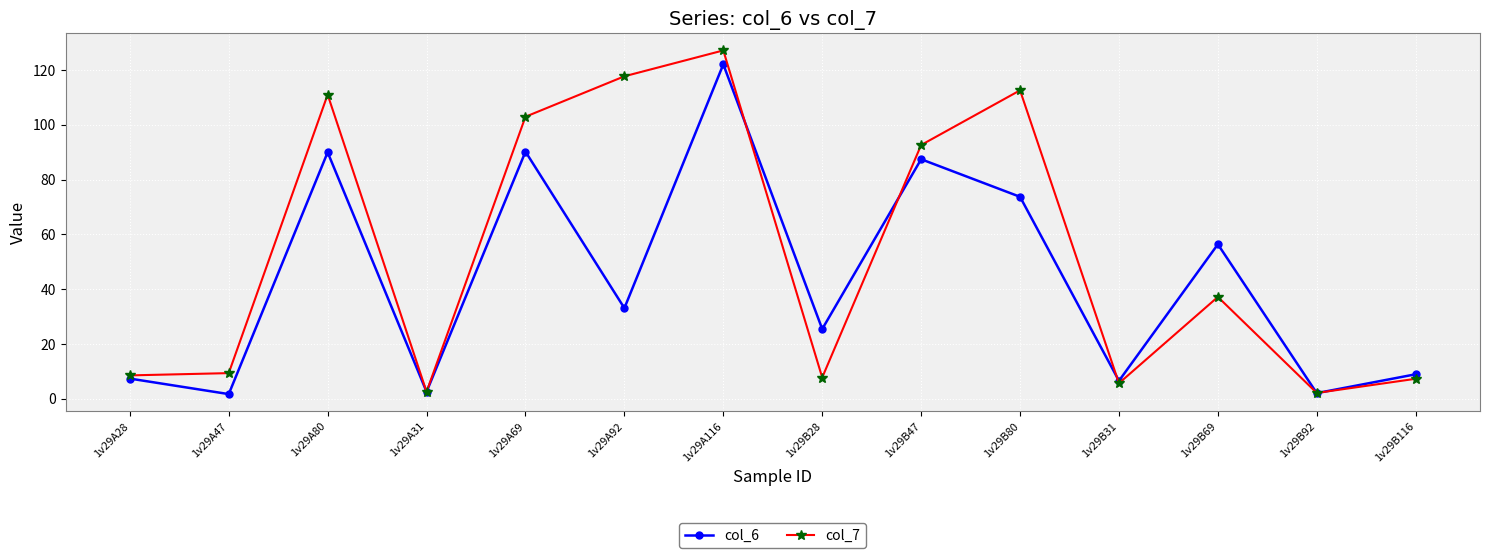

True or false: col_7 has more than 0 points higher than both neighbors.

True